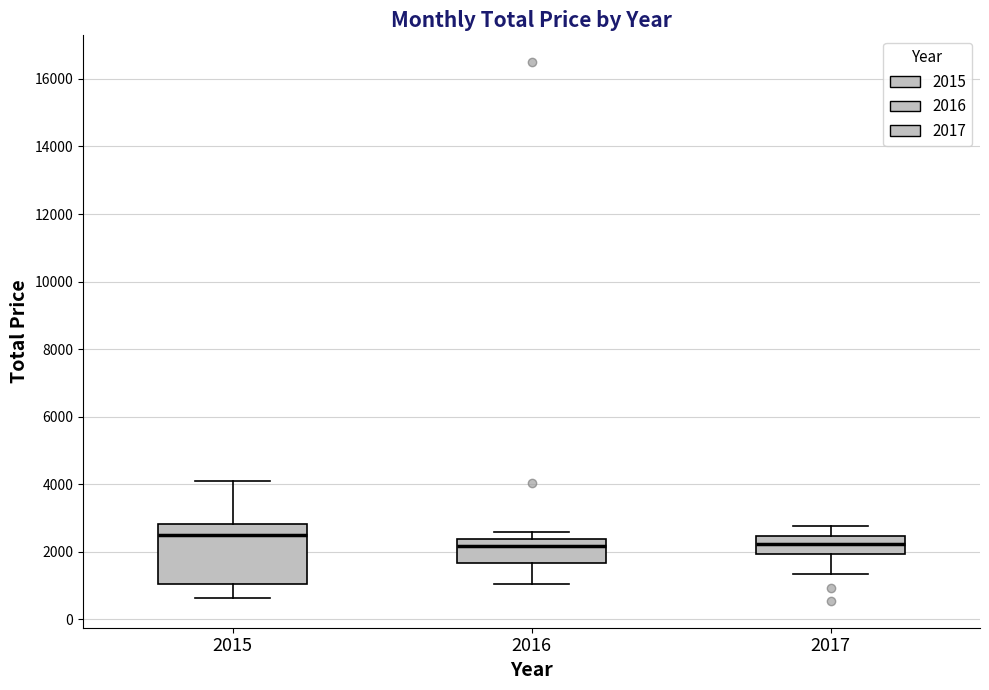

Which box is the tallest, from its lower edge to its upper edge?

2015